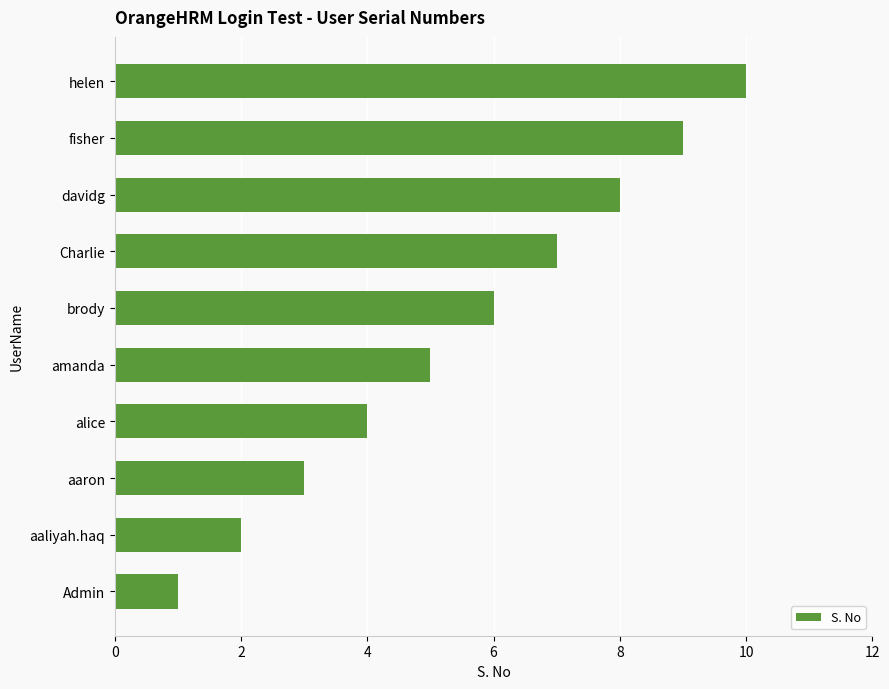

How many data points does each series have?

10